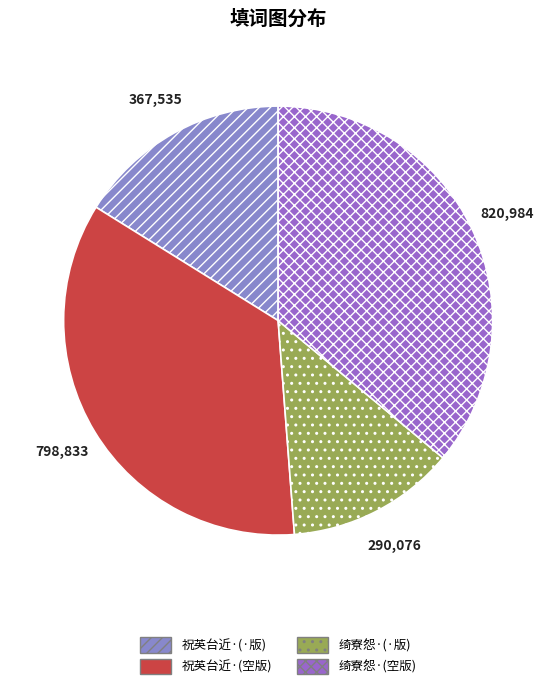

To the nearest percent, what is the average slice percentage?

25%